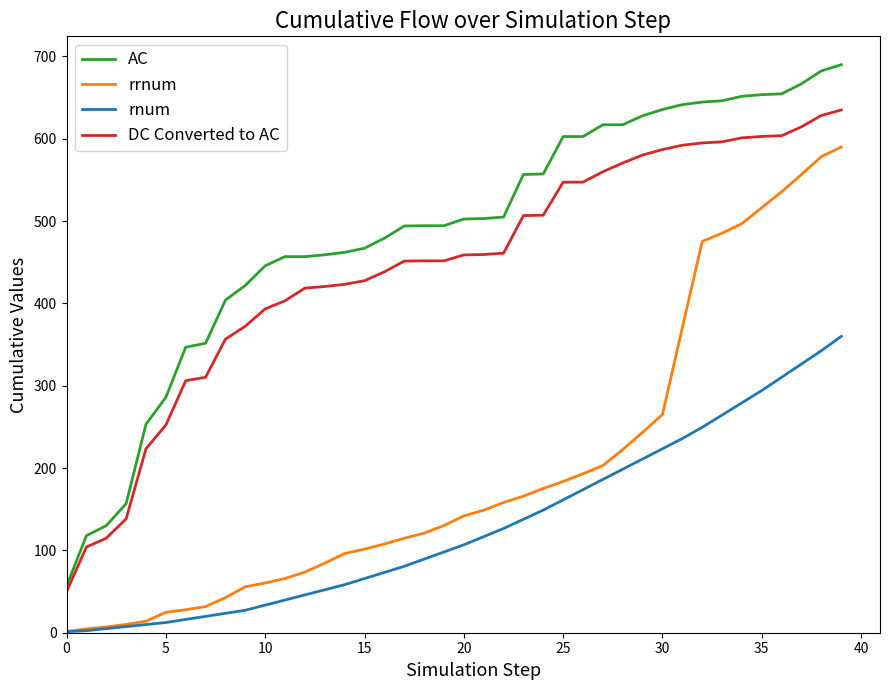

Does the chart have visible grid lines?

No